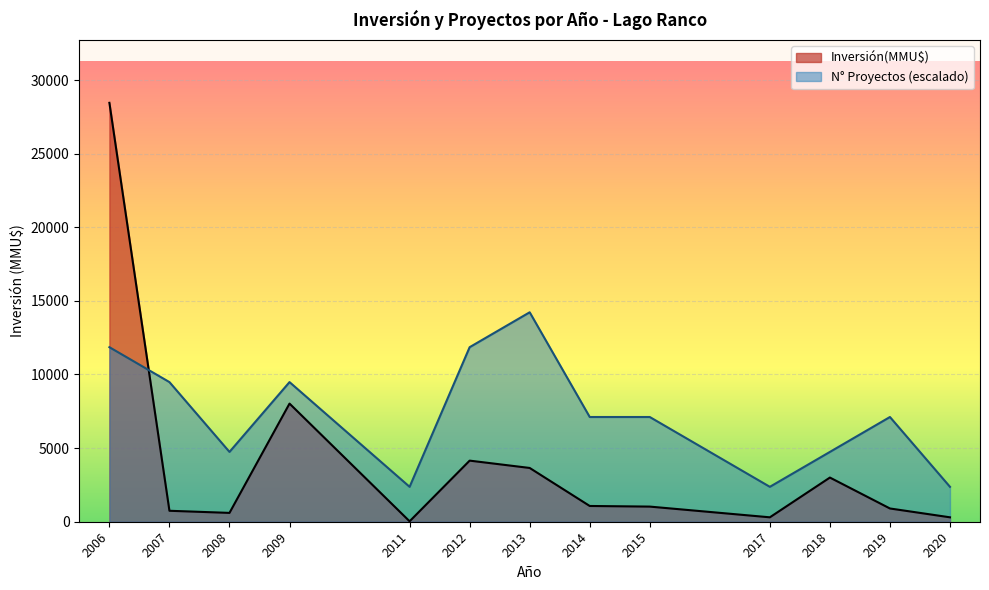

Which series ends up on top after the final intersection of Inversión(MMU$) and N° Proyectos (escalado)?

N° Proyectos (escalado)